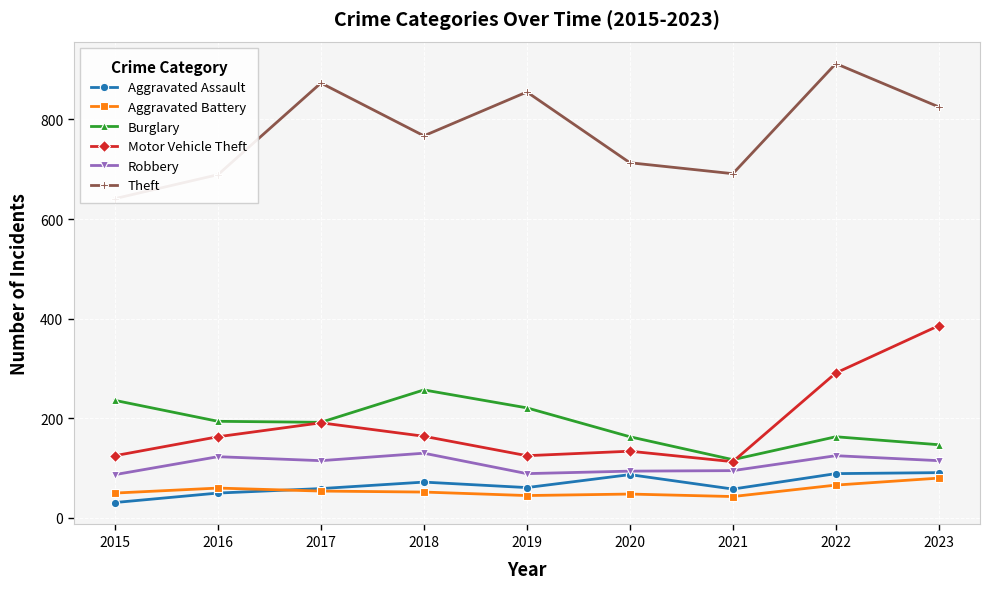

At 2015, list the series in order from smallest to largest.

Aggravated Assault, Aggravated Battery, Robbery, Motor Vehicle Theft, Burglary, Theft